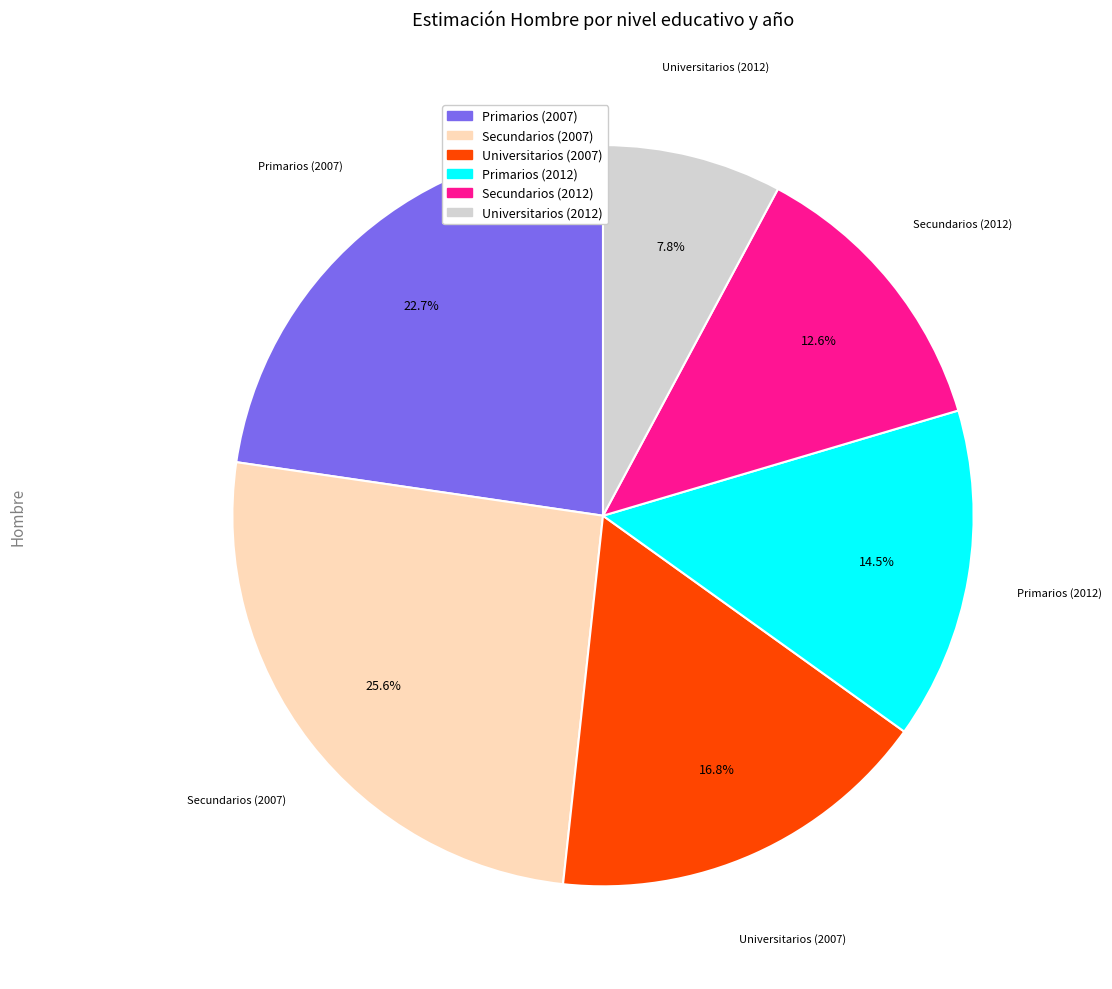

How many slices are in this pie chart?

6